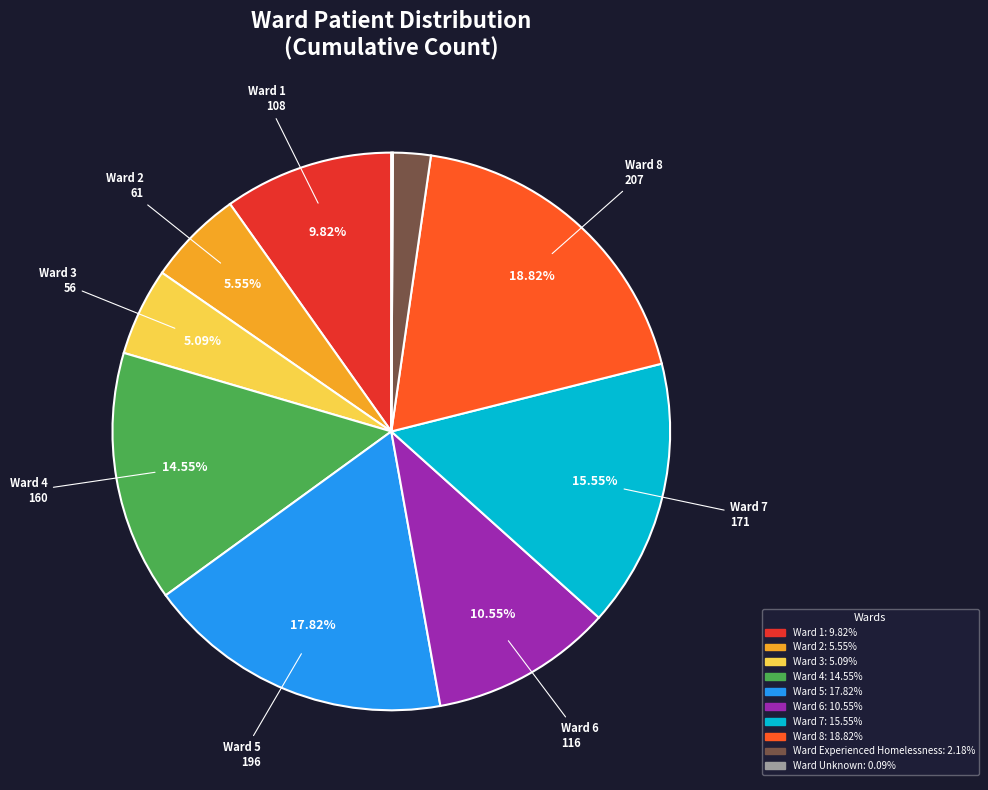

Is there a majority slice in this chart?

No